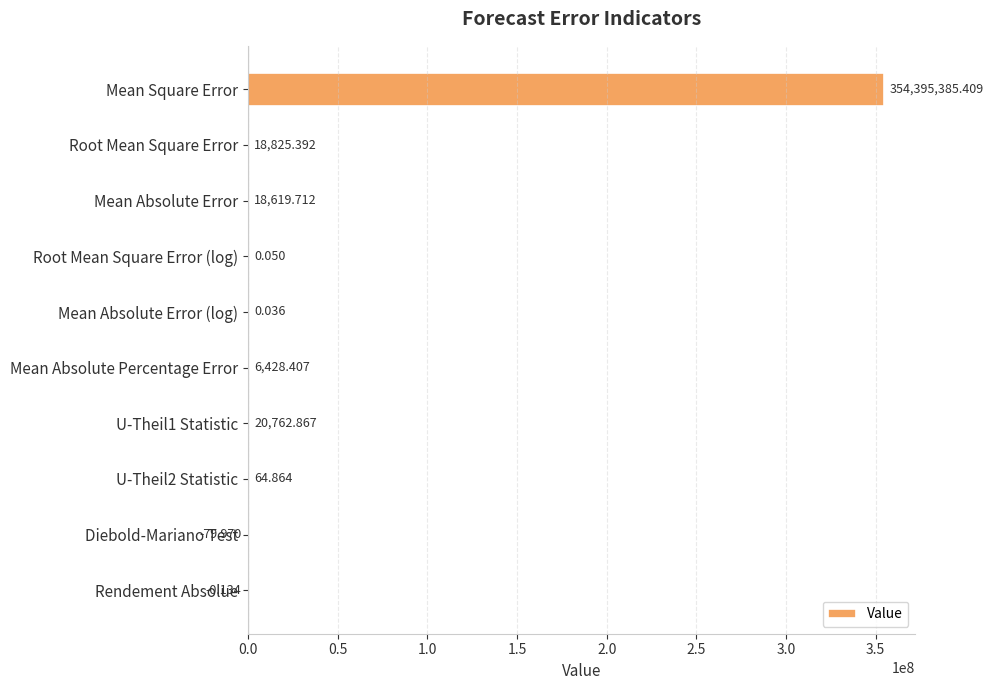

What is the difference between the maximum and minimum values?

354395465.4